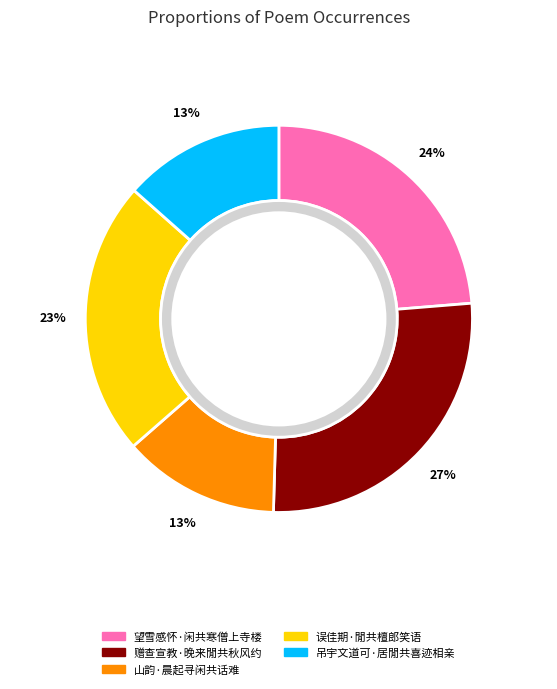

Rank the categories by value from lowest to highest.

山韵·晨起寻闲共话难, 吊宇文道可·居閒共喜迹相亲, 误佳期·閒共檀郎笑语, 望雪感怀·闲共寒僧上寺楼, 赠查宣教·晚来閒共秋风约